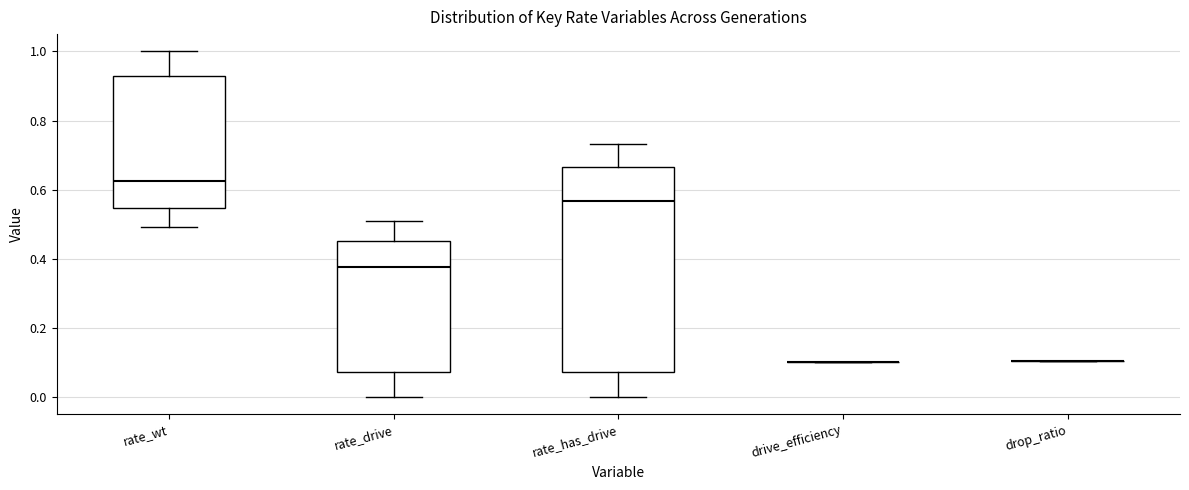

Reading left to right, read every box against the y-axis: the position of its median line, the range the box covers, and the ends of its whiskers. The values are not printed on the chart, so give them approximately, as read against the axis.

rate_wt: median 0.62, box 0.54 to 0.92, whiskers 0.50 to 1.00
rate_drive: median 0.38, box 0.08 to 0.46, whiskers 0.00 to 0.50
rate_has_drive: median 0.56, box 0.08 to 0.66, whiskers 0.00 to 0.74
drive_efficiency: box collapsed to a line at 0.10, whiskers 0.10 to 0.10
drop_ratio: box collapsed to a line at 0.10, whiskers 0.10 to 0.10